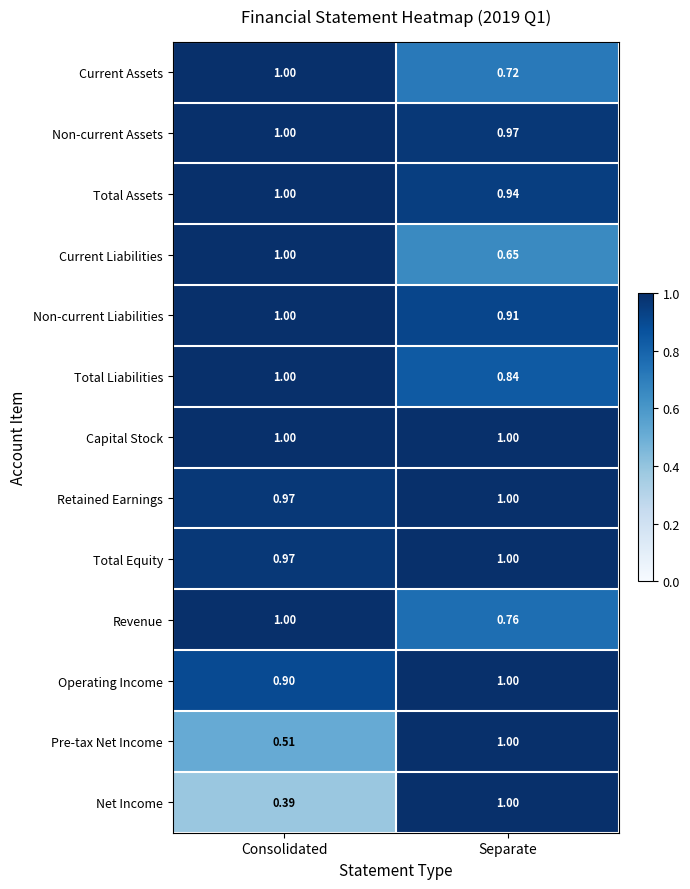

Rank the categories by Pre-tax Net Income value from highest to lowest.

Separate, Consolidated